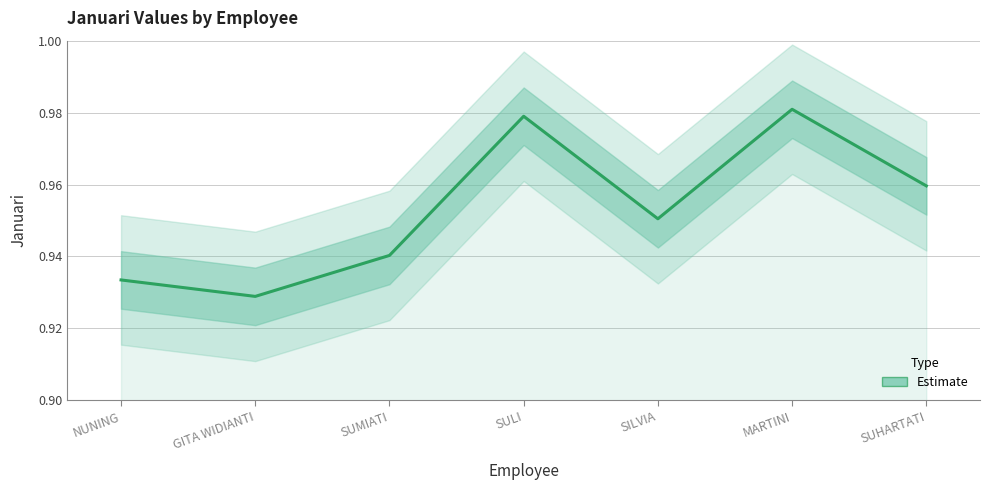

How many points are higher than both their immediate neighbors (excluding endpoints)?

2